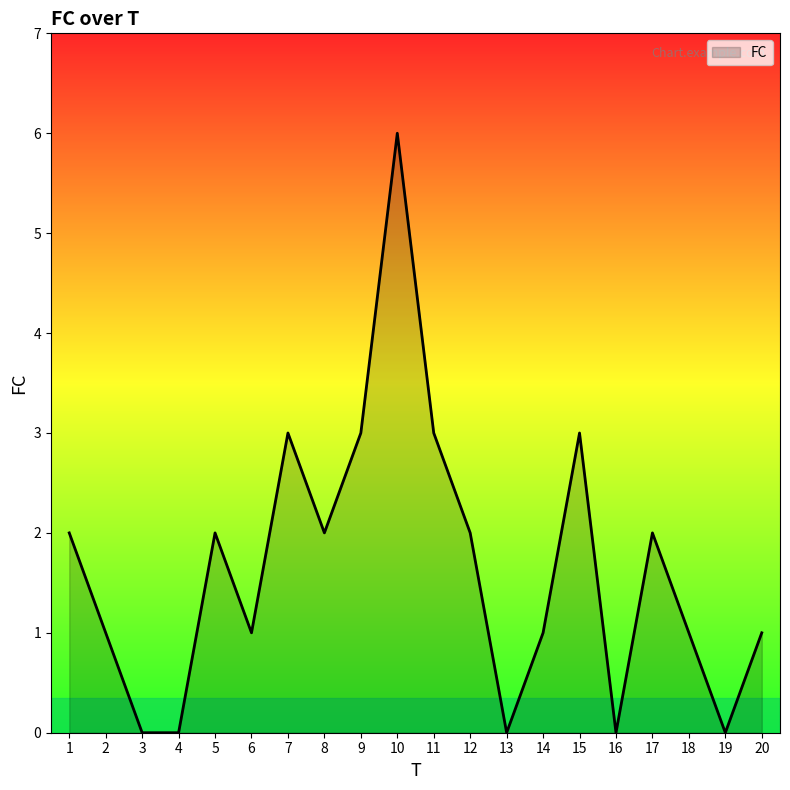

Does the chart display data point markers on the line(s)?

No